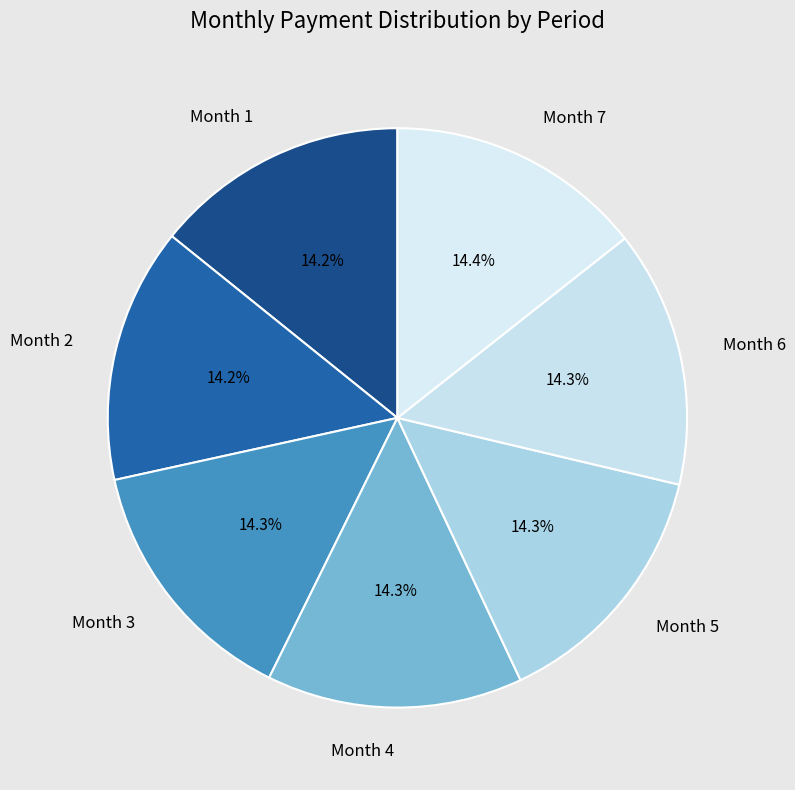

Count the number of slices in the pie.

7